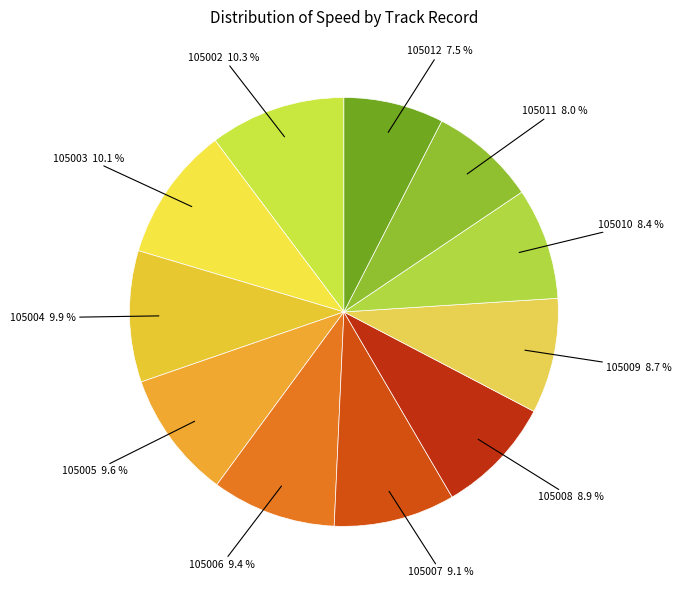

How many segments does this pie chart have?

11